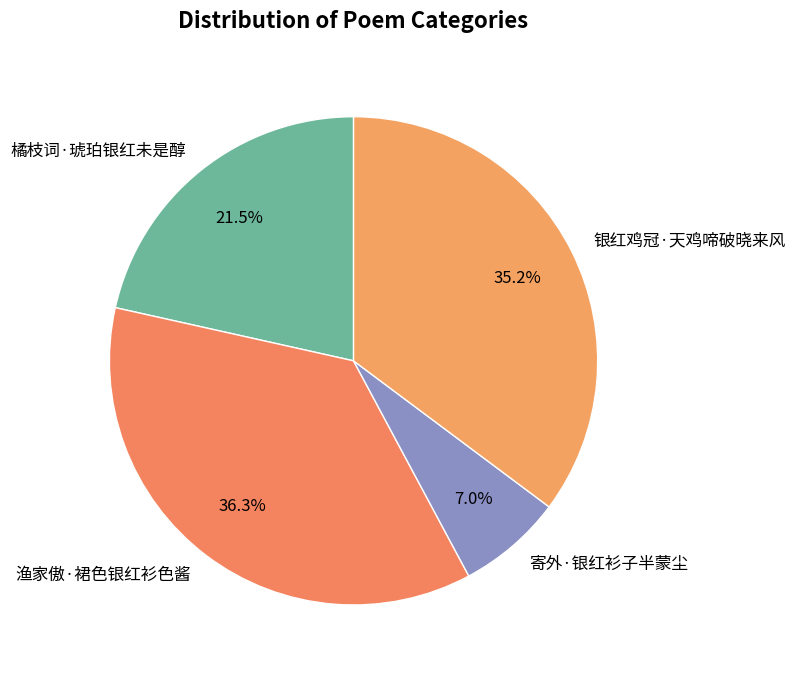

Is it true that 渔家傲·裙色银红衫色酱 is 29% of the pie?

False